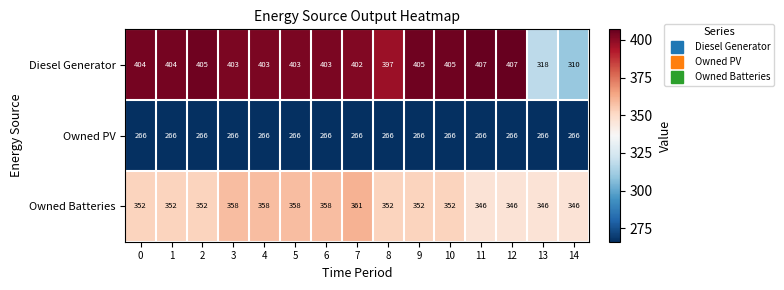

True or false: Owned Batteries has a value of 352 at 8.

True